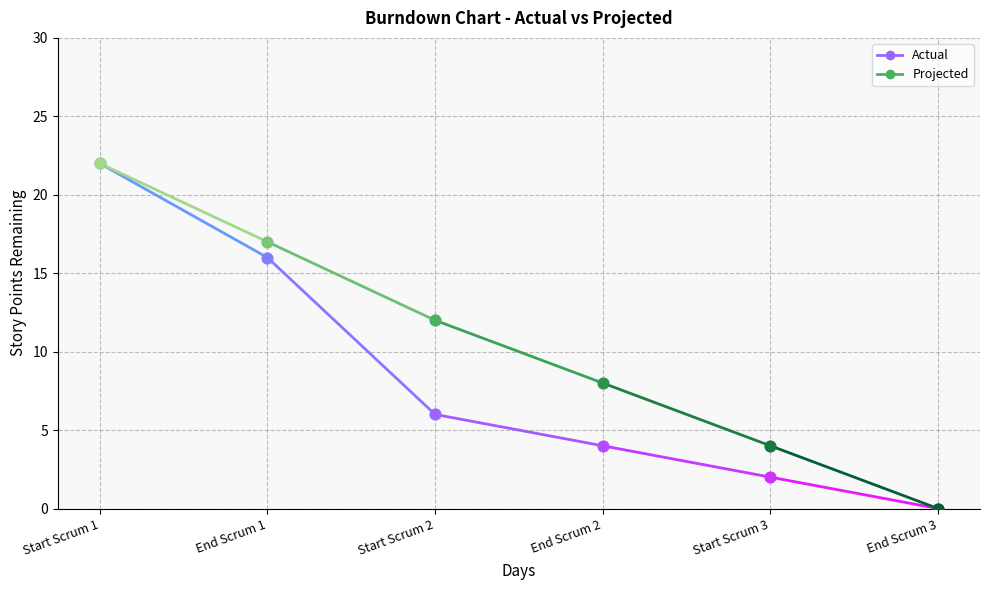

What is the total value across all series at End Scrum 1?

33